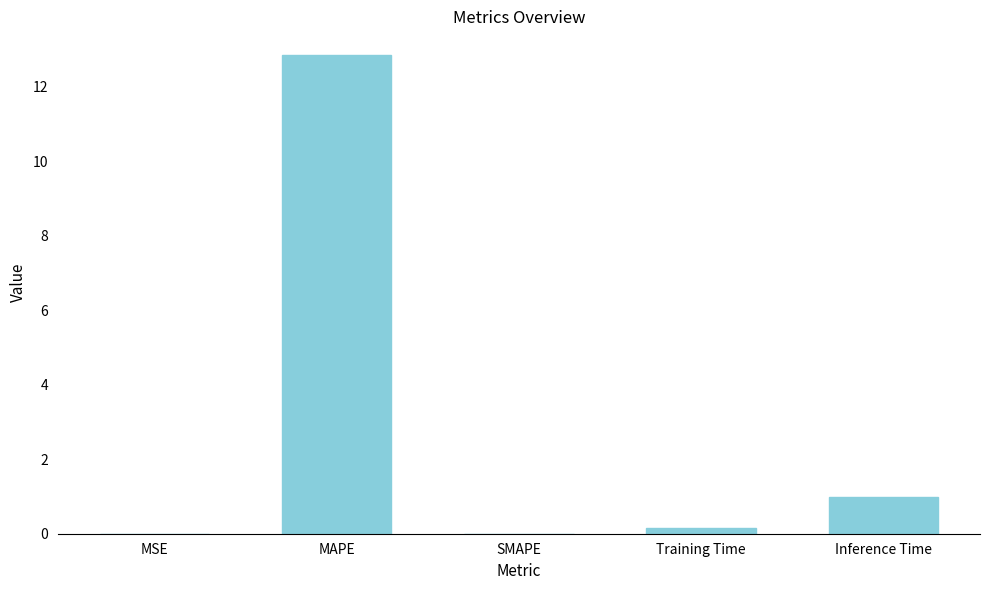

Where is the data nearest to the value 6?

Inference Time